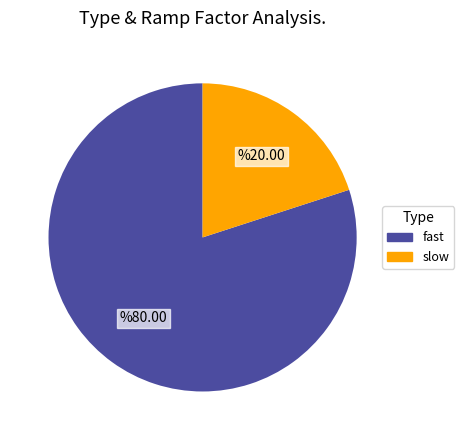

The slow slice represents 26% of the pie. True or false?

False